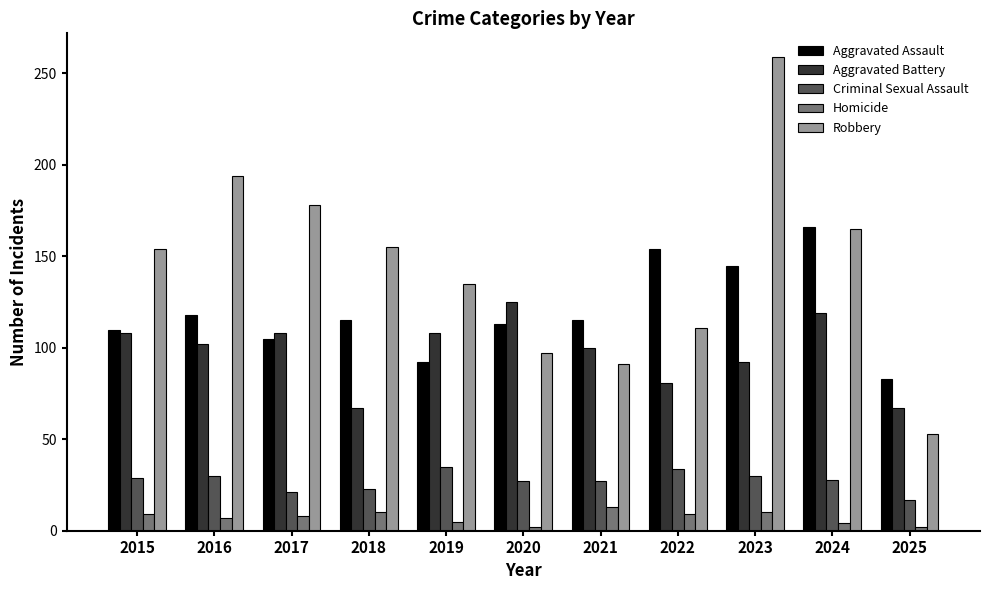

How many values in the Aggravated Assault series are below 115?

5